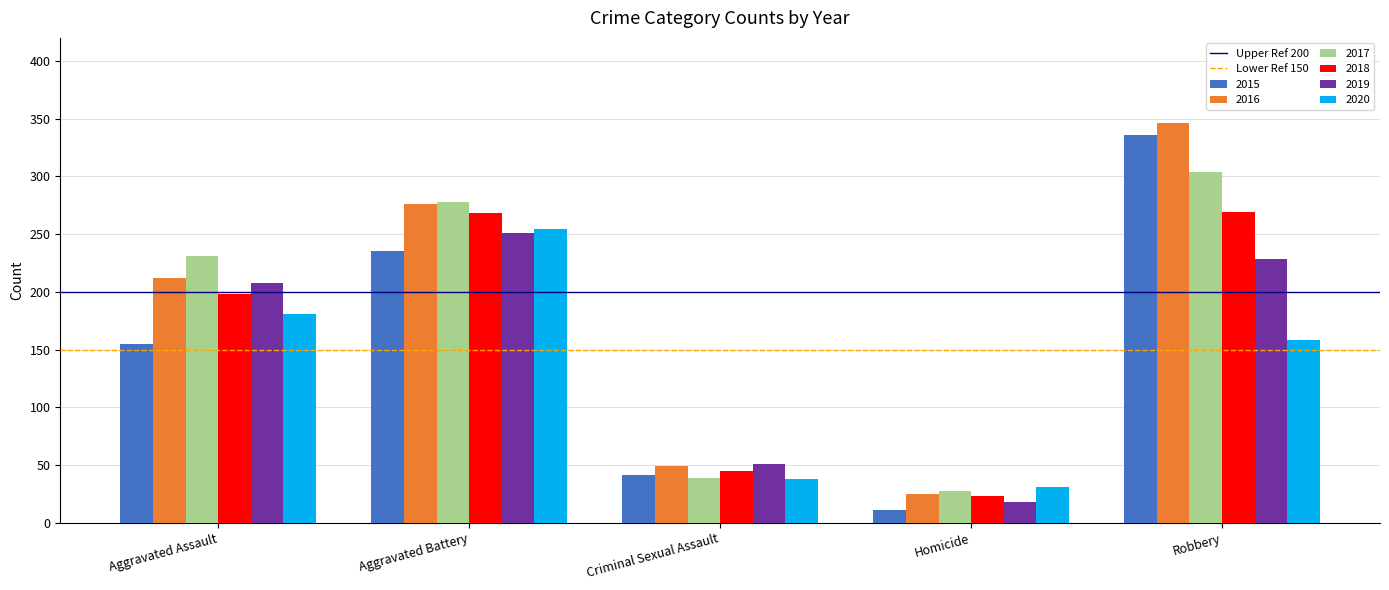

How many series are shown in this chart?

6